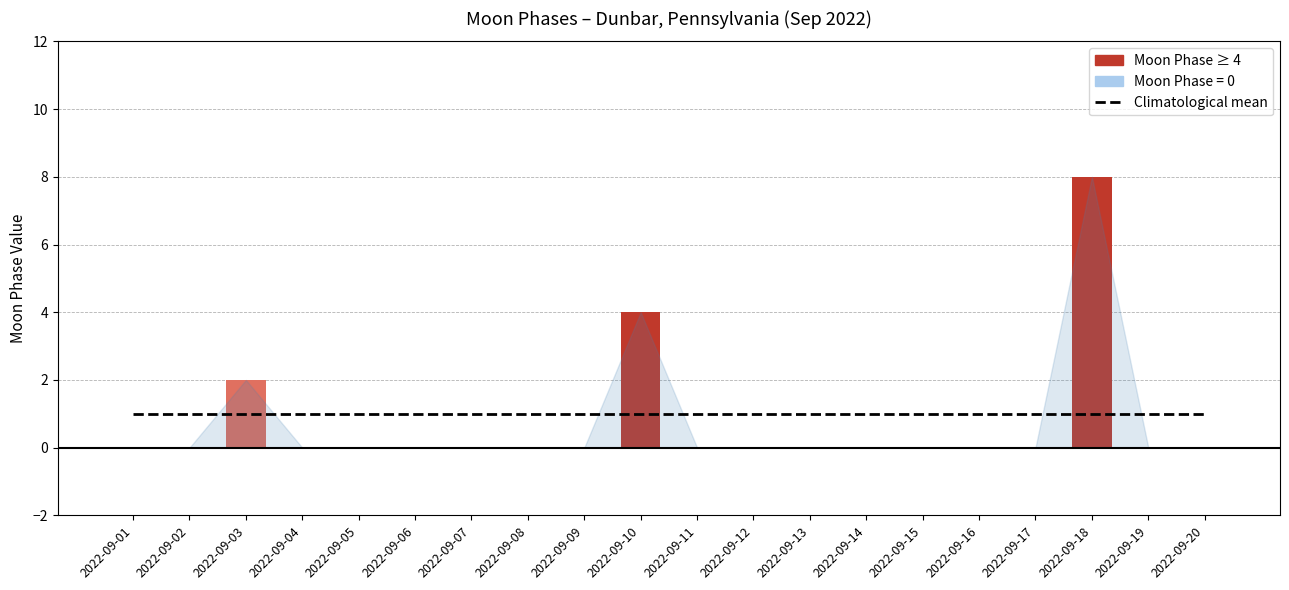

At how many categories does at least one series exceed 5?

1